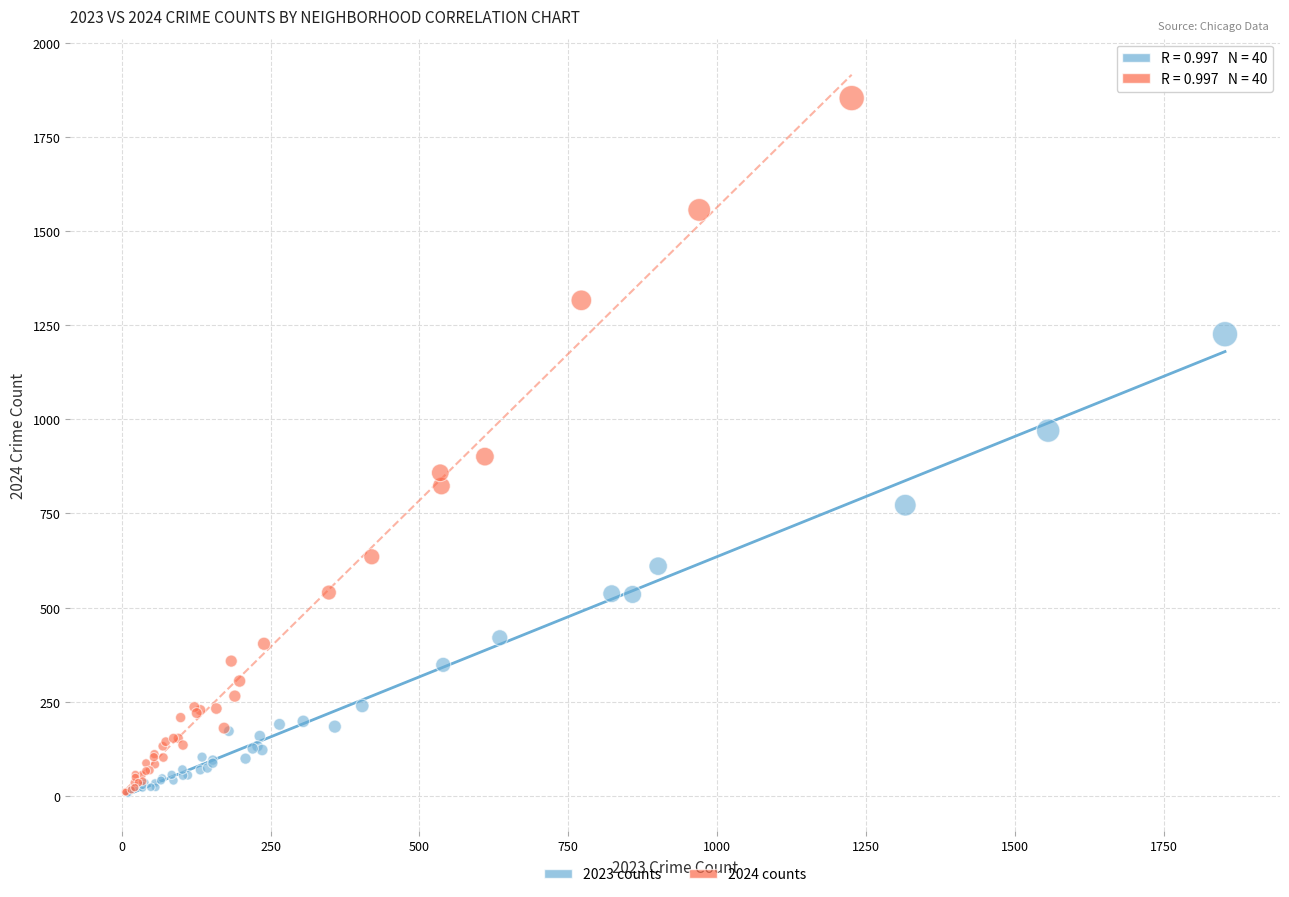

Which series has the widest spread of Y values?

2024 counts